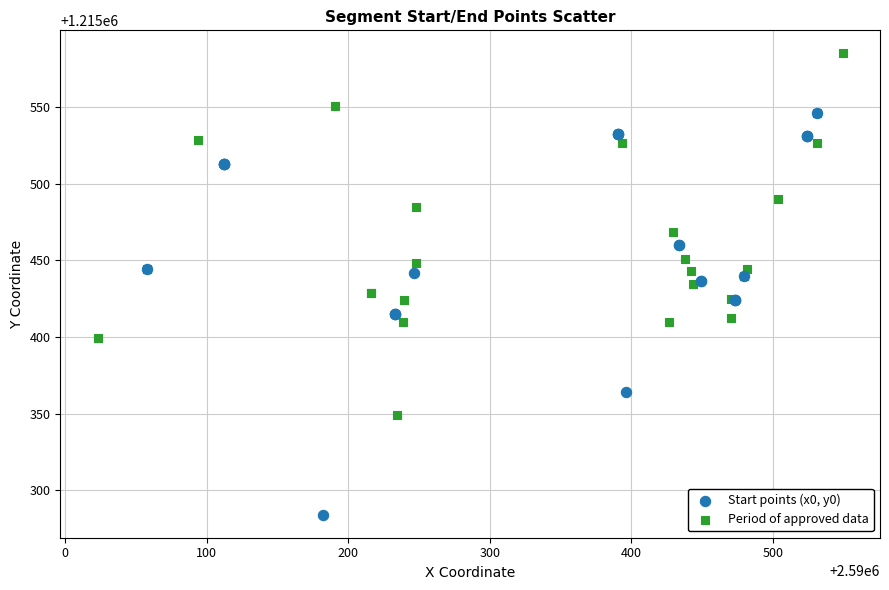

Which series contains the lowest Y value?

Start points (x0, y0)